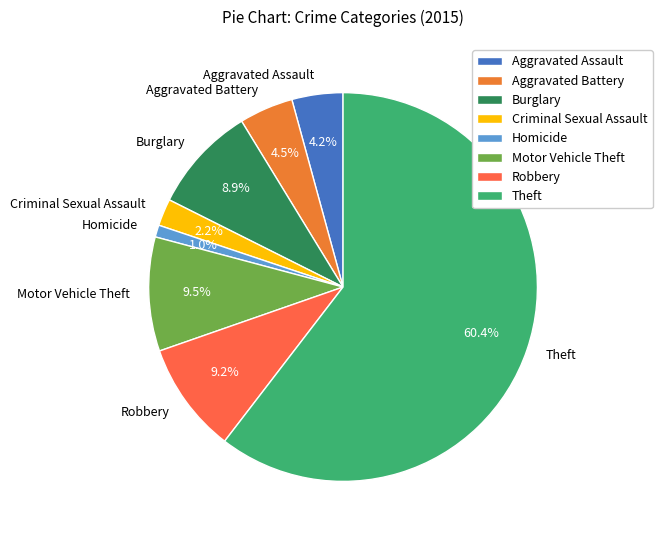

What is the smallest slice in the pie chart?

Homicide